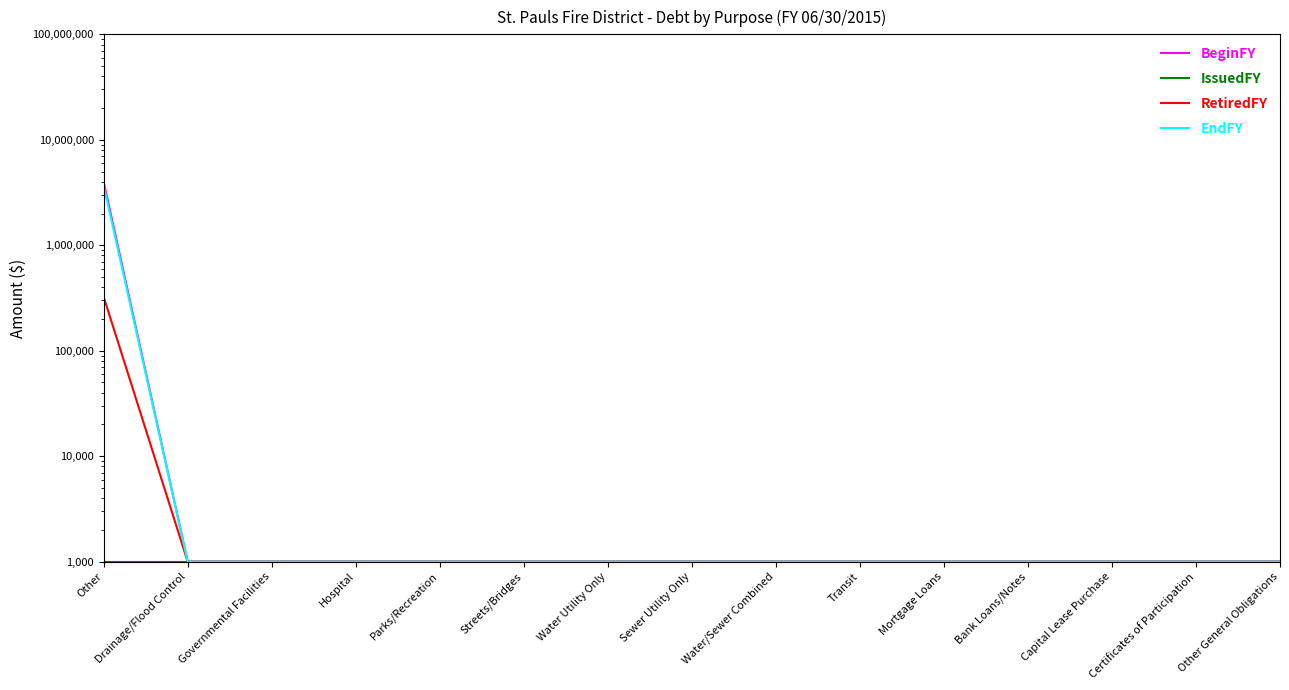

Which series has the largest total across all categories?

BeginFY